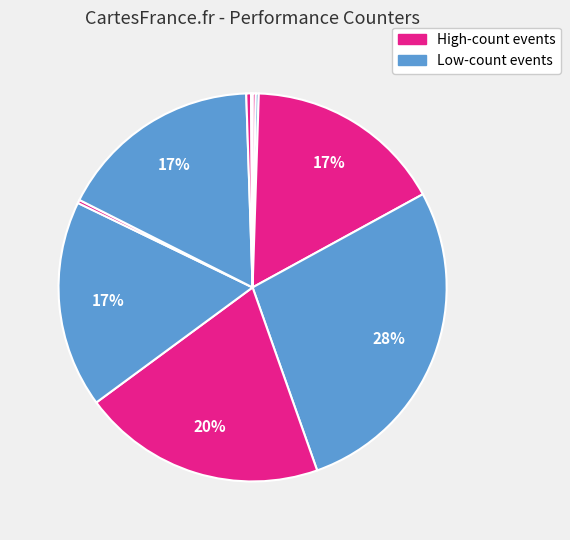

Does any single category account for the majority?

No